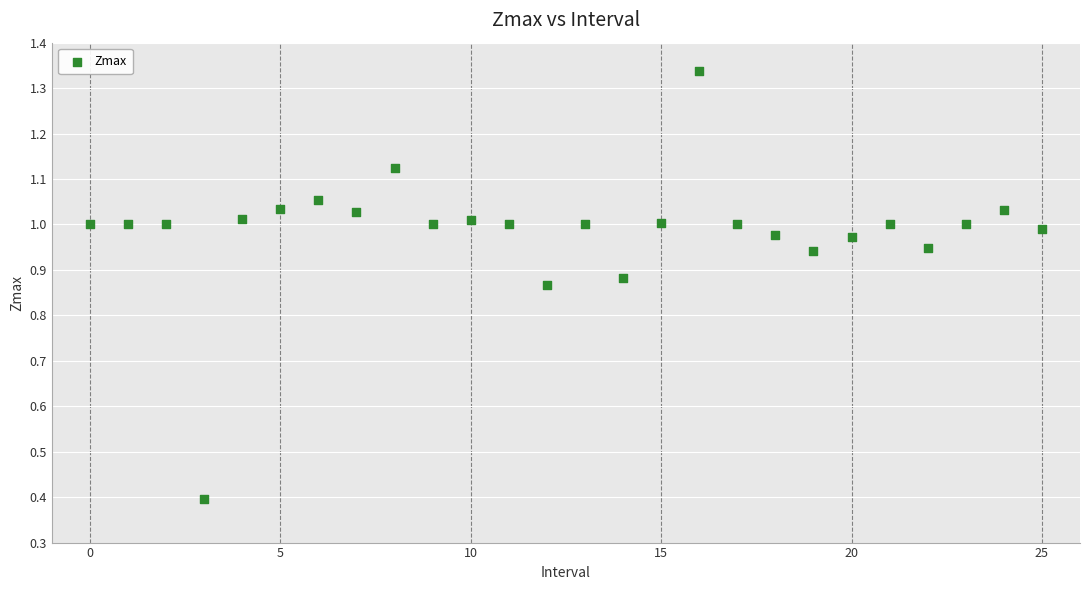

What Y value in the scatter plot is closest to 0?

0.4